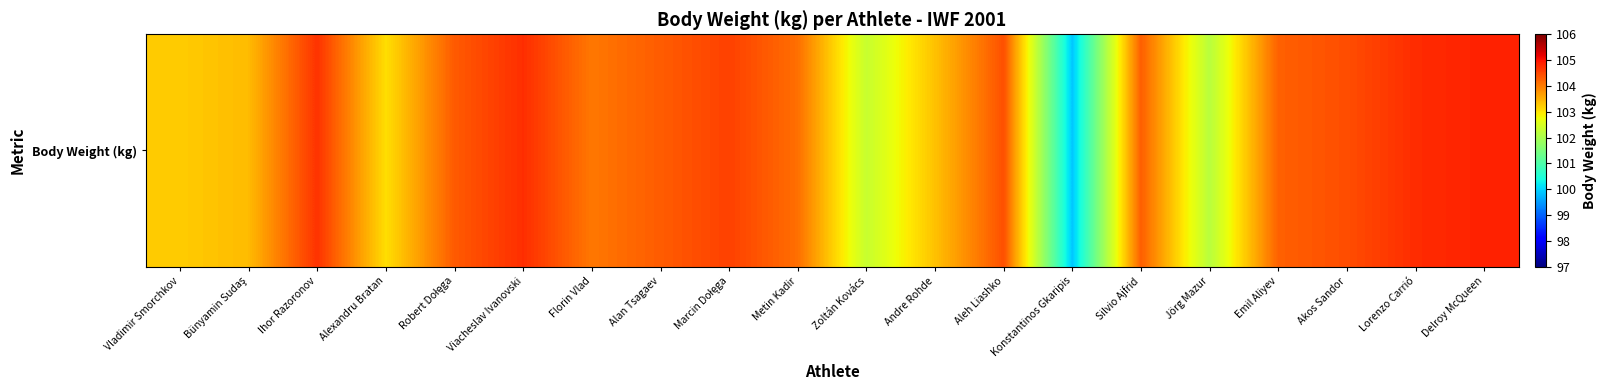

What is the average value?

103.8